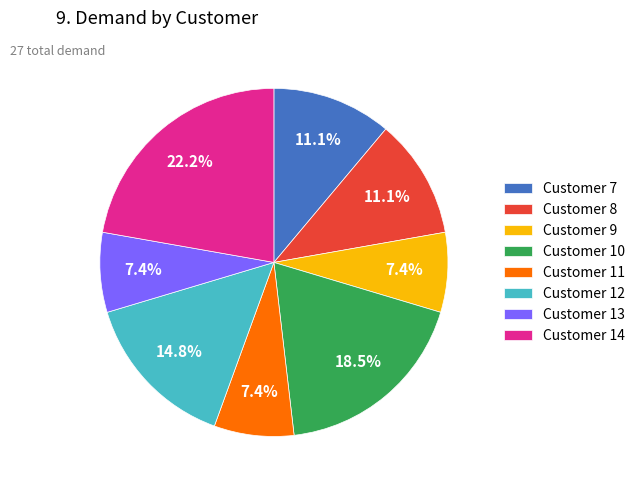

What is the ratio of the value at Customer 10 to the value at Customer 11?

2.5